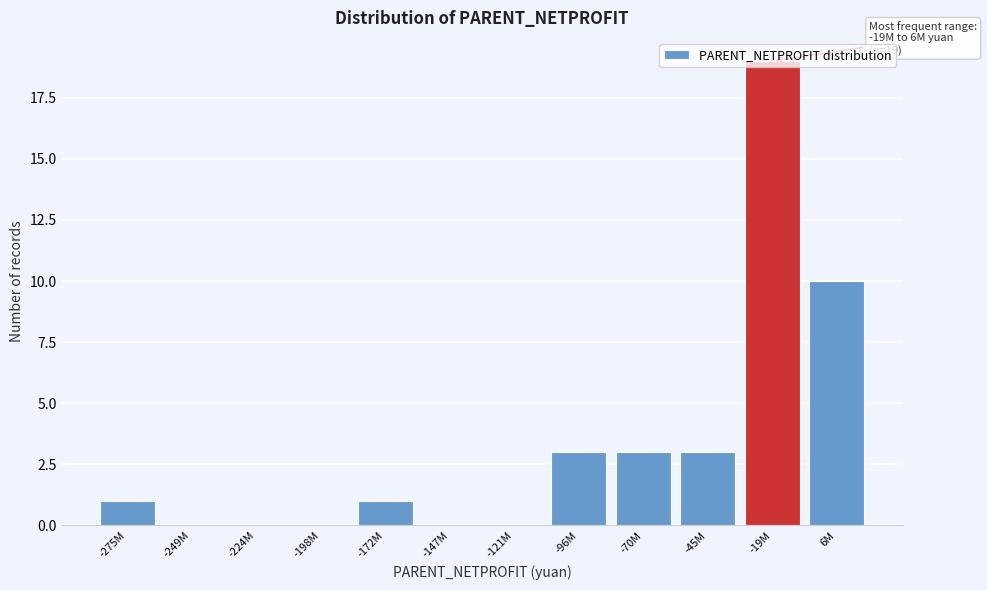

What is the sum of all values?

40